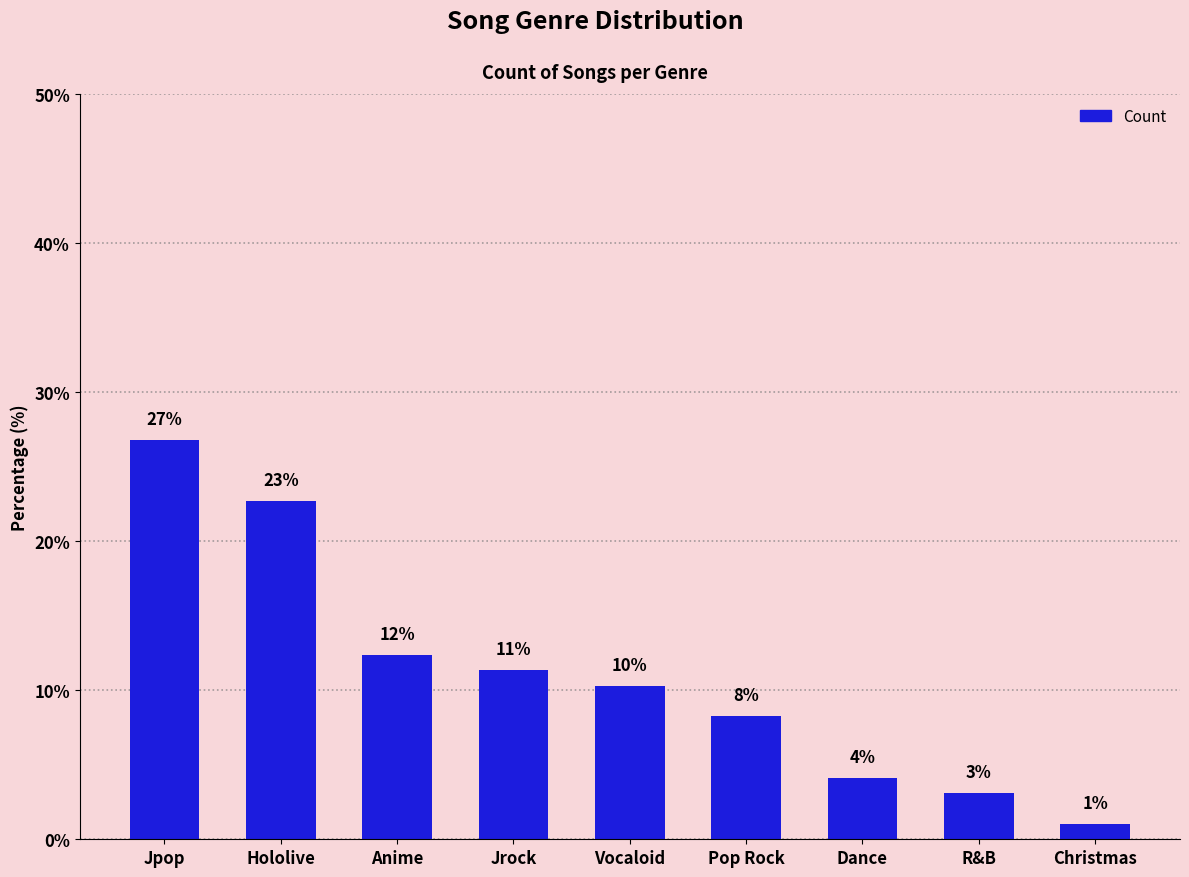

What is the change in value from Anime to Pop Rock?

-4.1